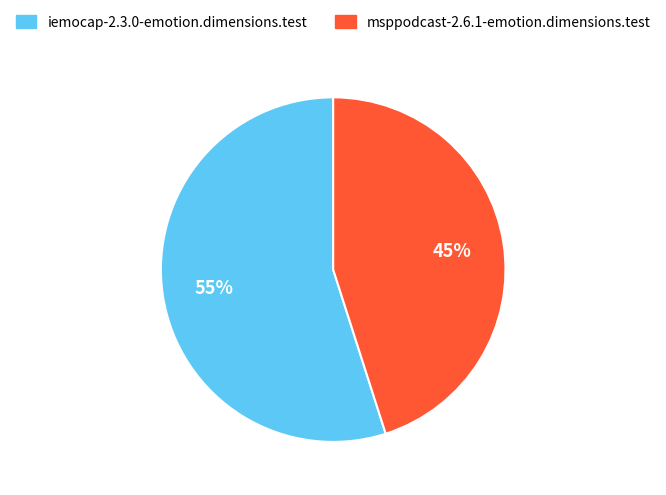

Rank the categories by value from highest to lowest.

iemocap-2.3.0-emotion.dimensions.test, msppodcast-2.6.1-emotion.dimensions.test